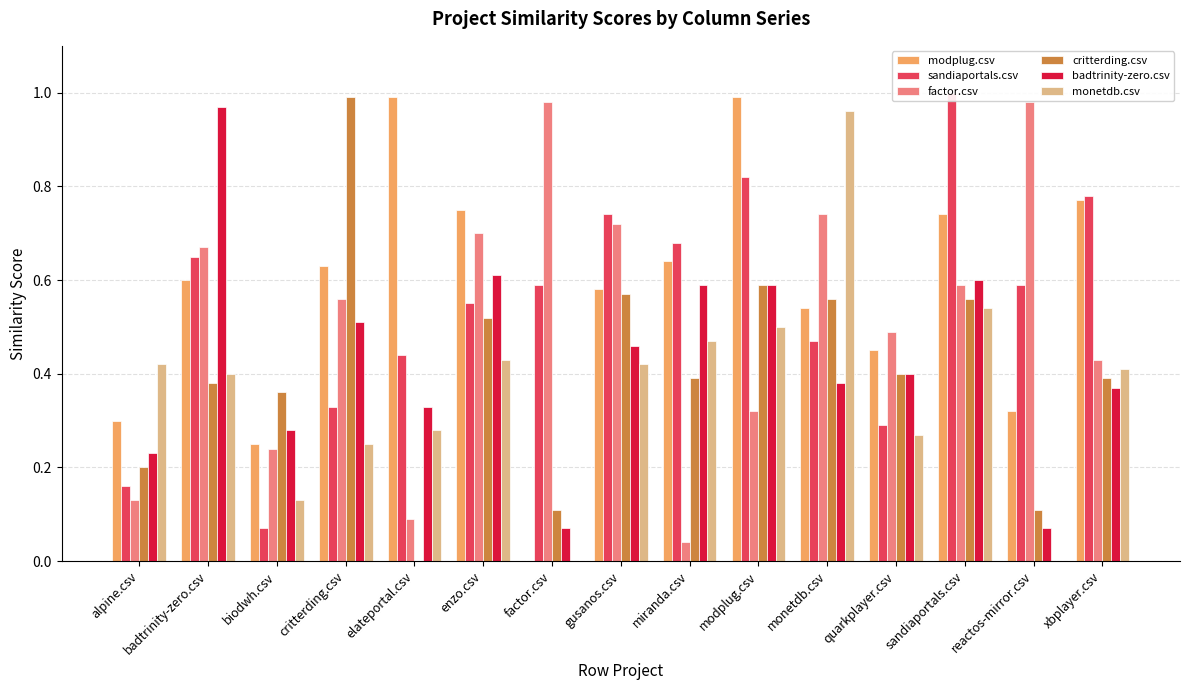

What is the difference between the highest and lowest values at reactos-mirror.csv?

1.0